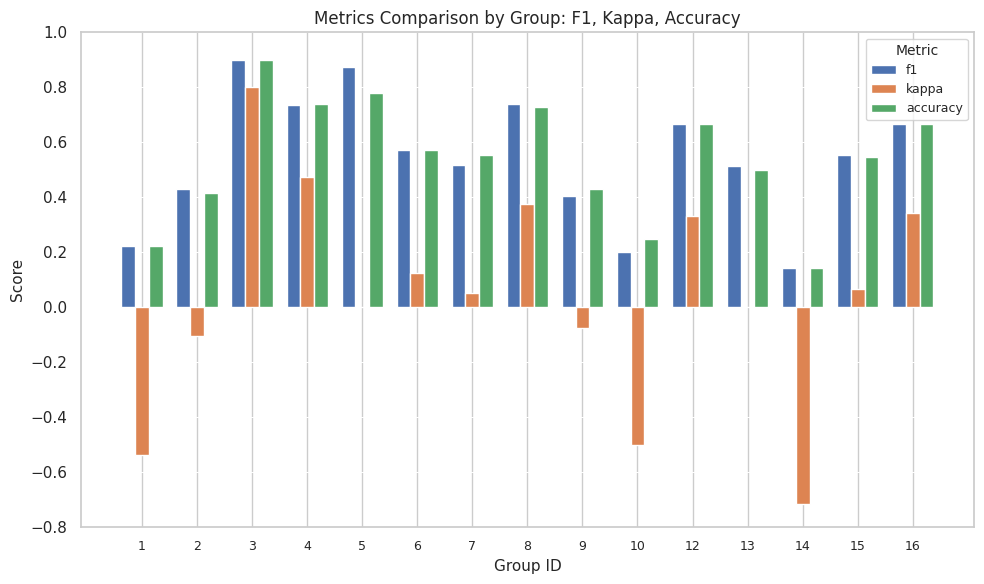

At which category is the sum across all series the highest?

3